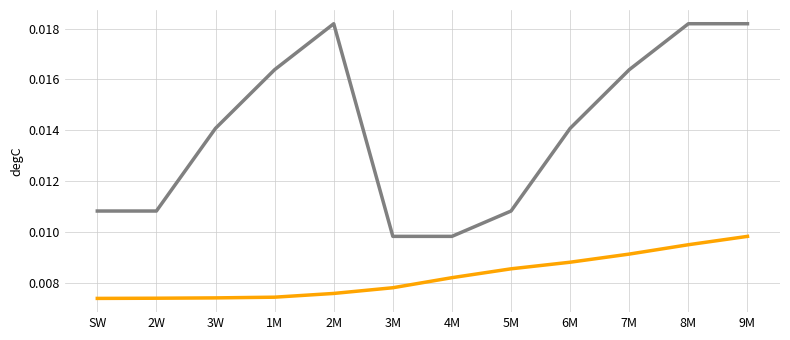

What position from the right is 2W?

11